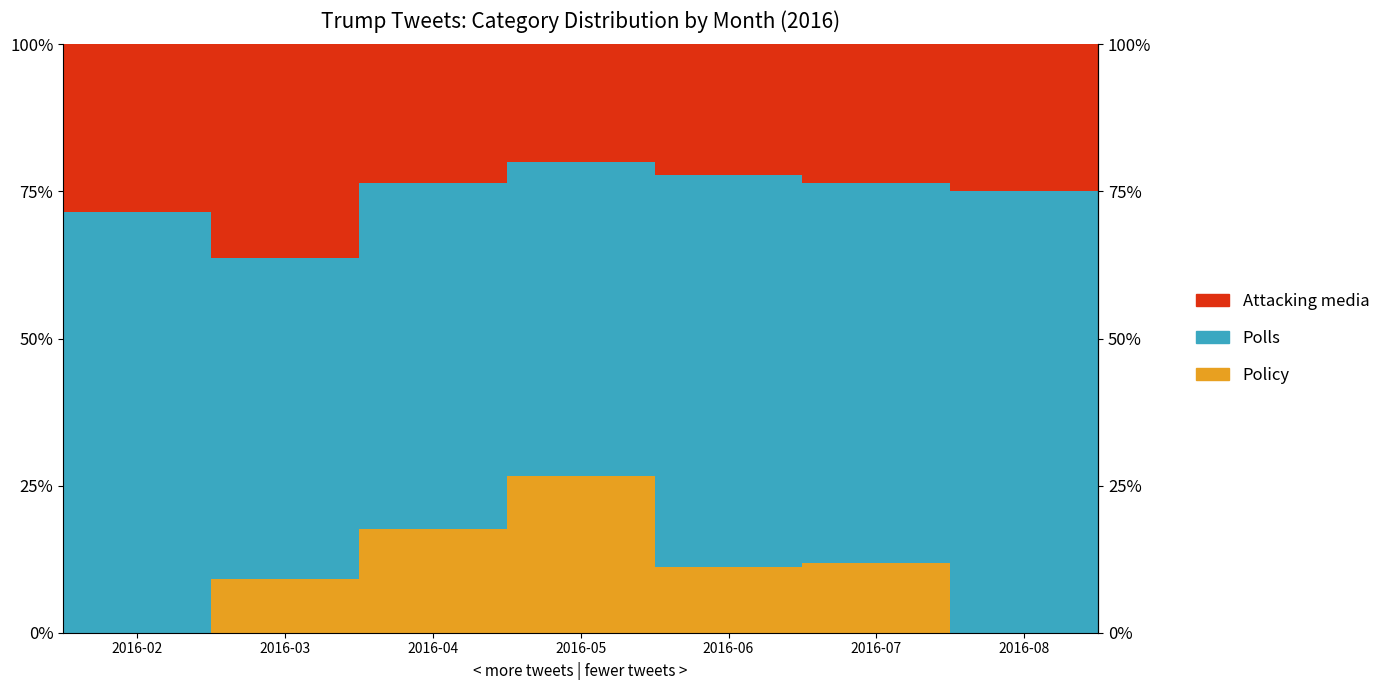

List the series in order of their overall mean, lowest first.

Policy, Attacking media, Polls